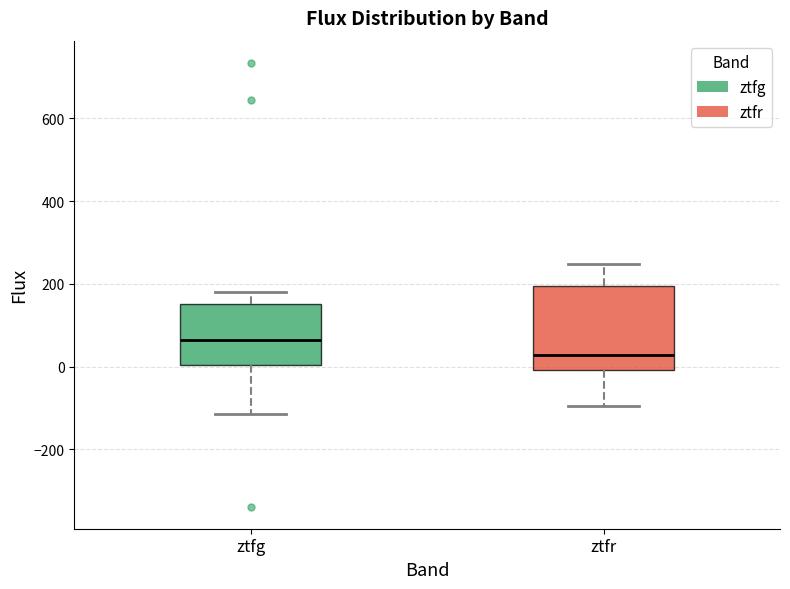

Which box is the tallest, from its lower edge to its upper edge?

ztfr